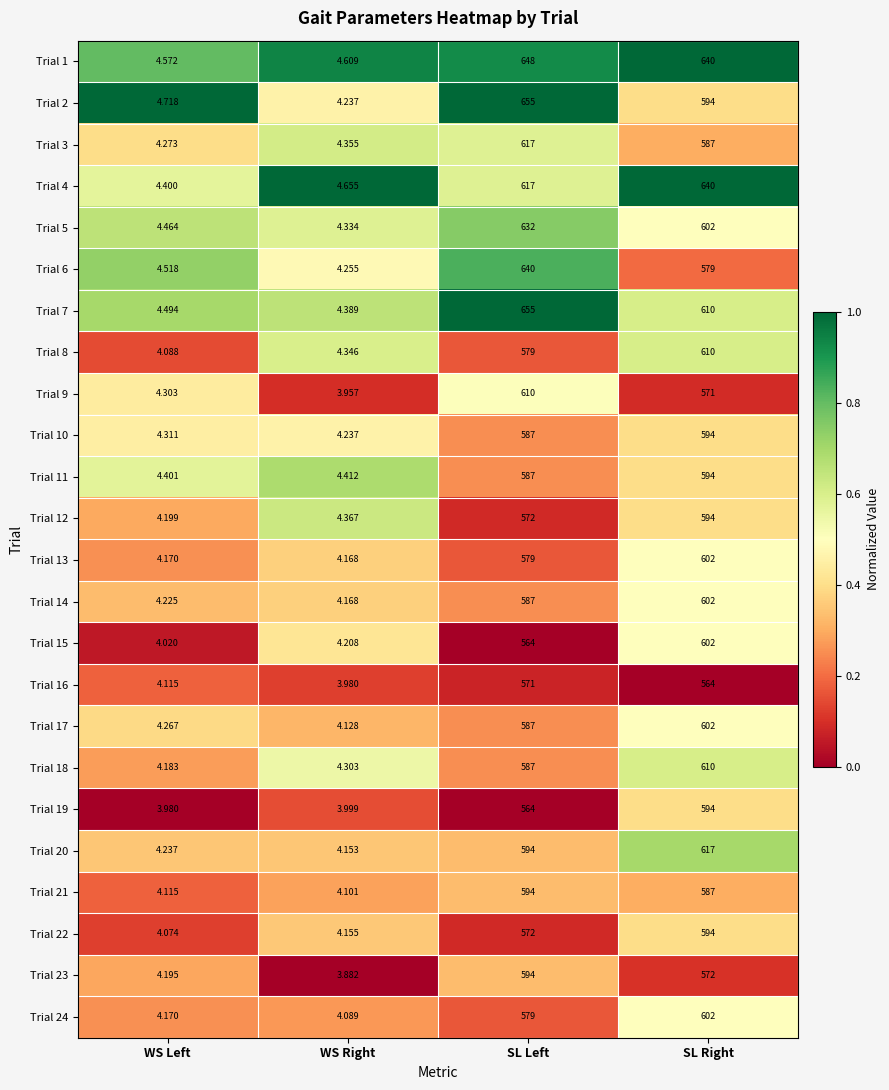

Which category has the lowest value in the Trial 8 series?

WS Left